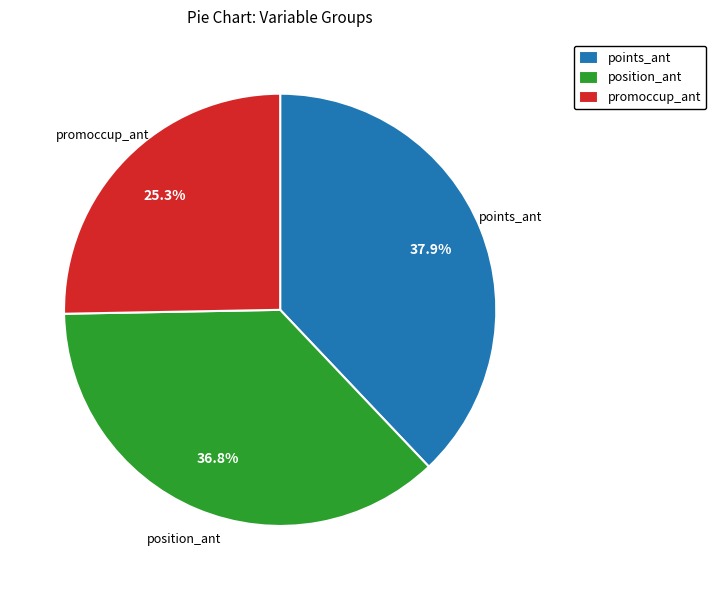

Which category has the smallest portion of the pie?

promoccup_ant